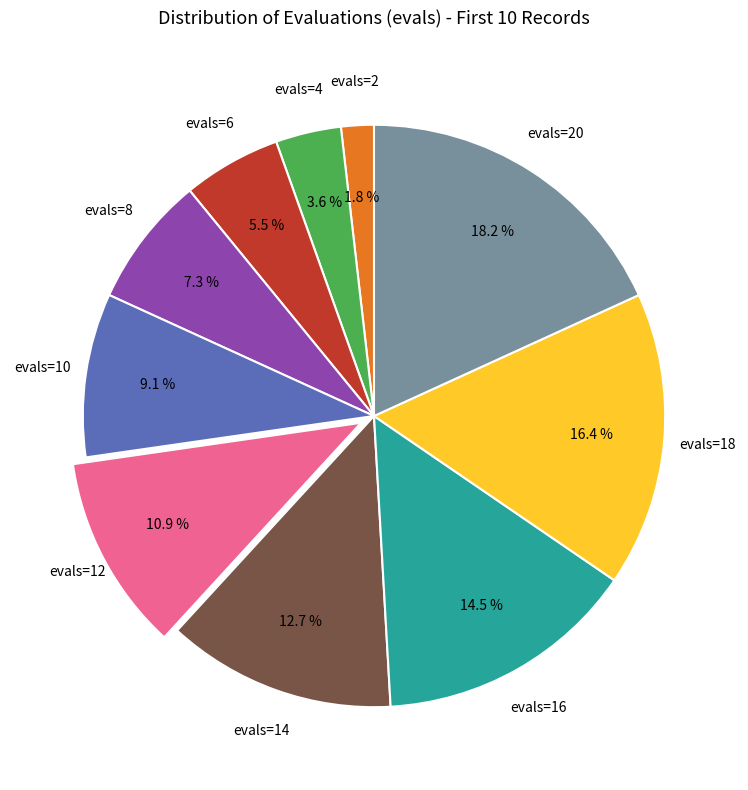

Is there any slice that represents more than half of the pie?

No